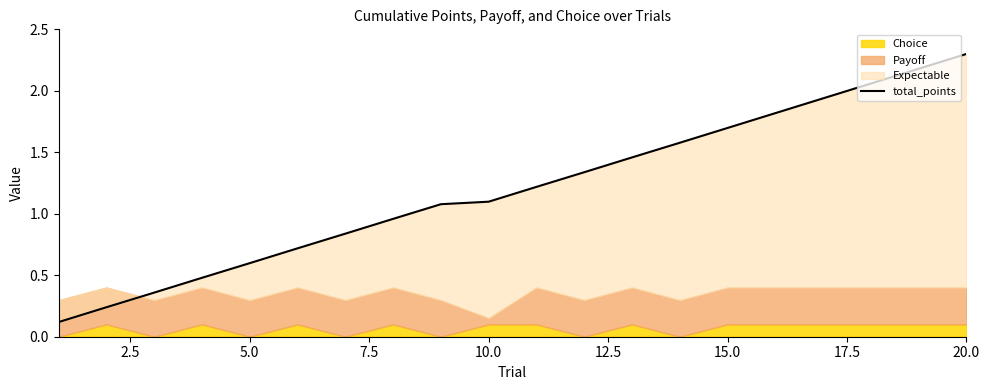

What is the maximum value shown in the chart?

2.3